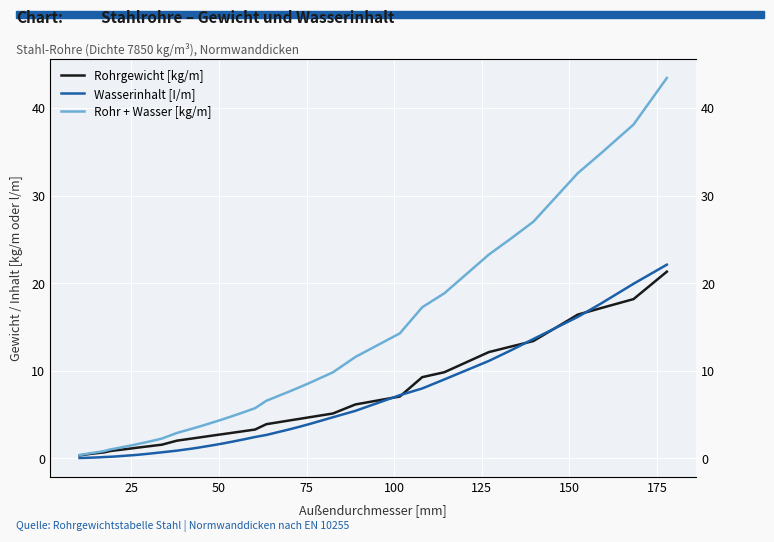

Is this an area chart (filled region under the line)?

No